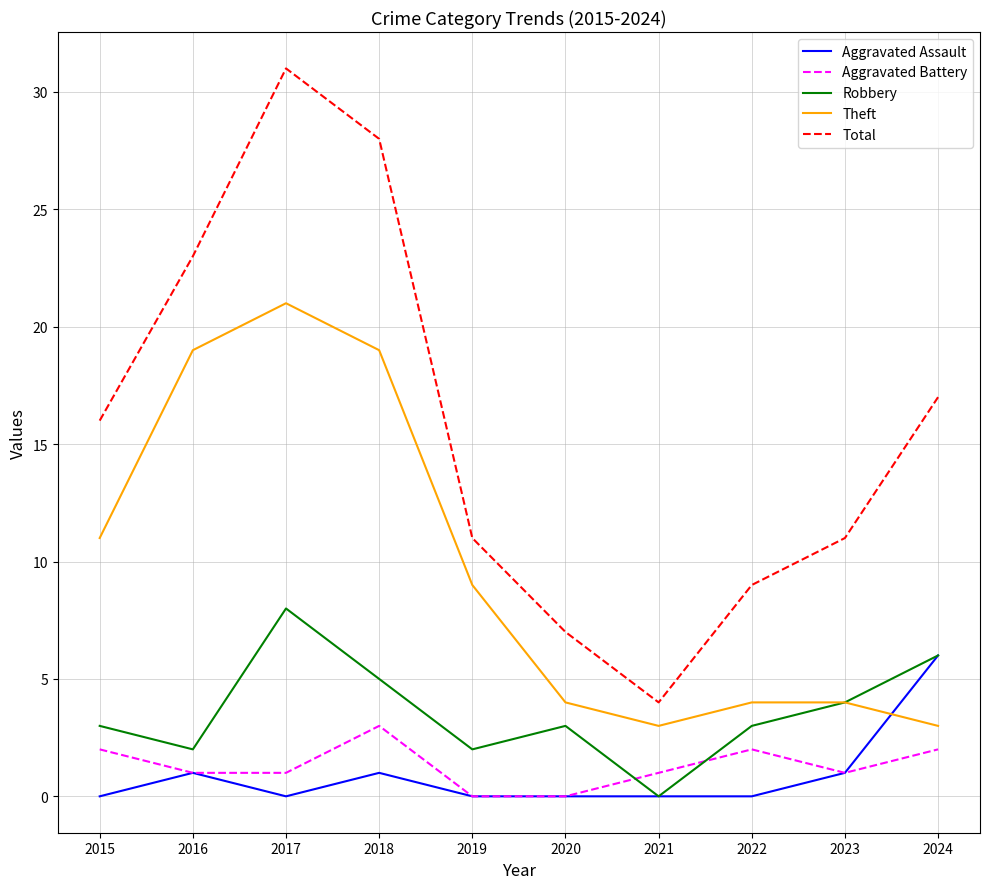

Count the Robbery values in the range 2 to 5.

7